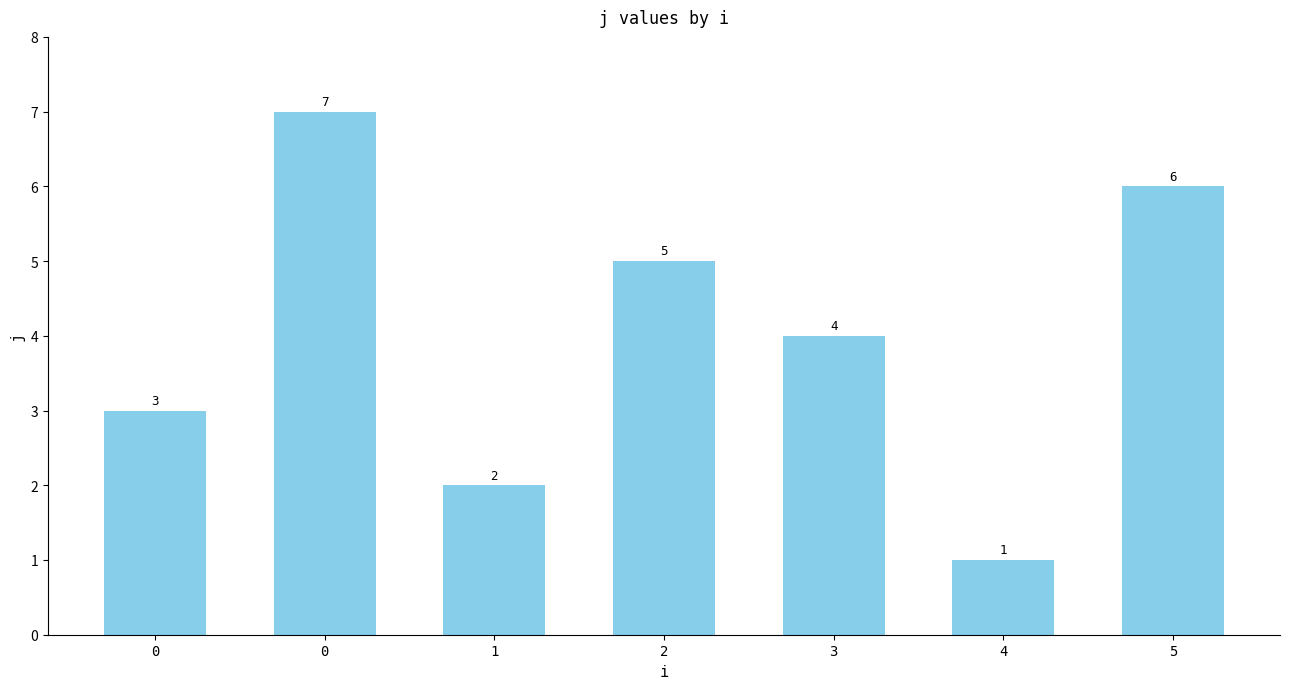

How many bars are there in total?

7